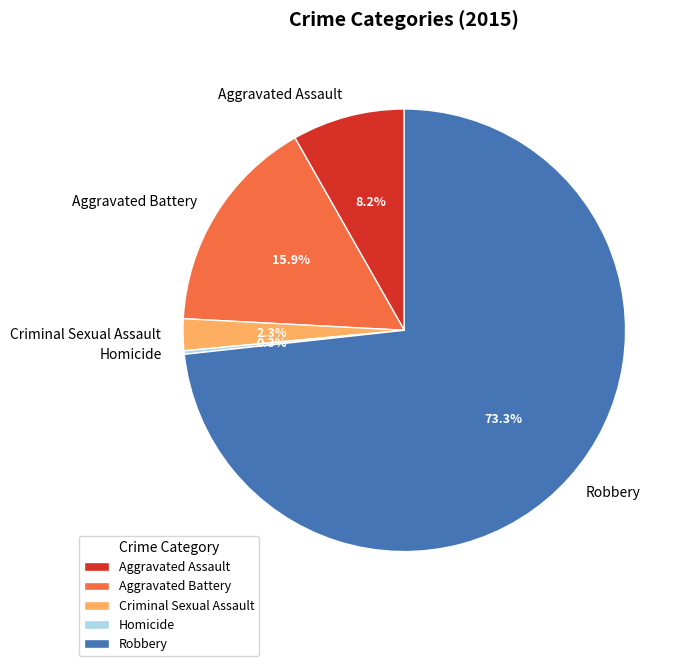

The Aggravated Assault slice represents 17% of the pie. True or false?

False